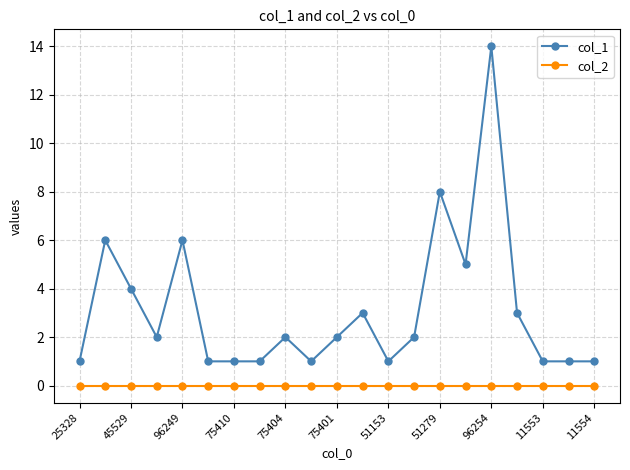

True or false: col_1 has more than 0 interior local peaks.

True